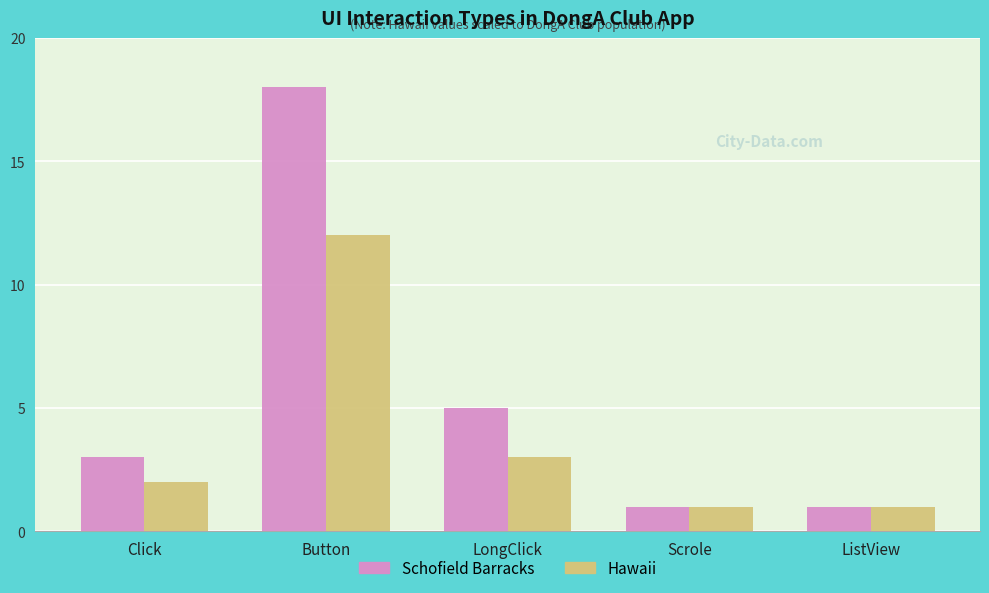

Which series has the largest total across all categories?

Schofield Barracks